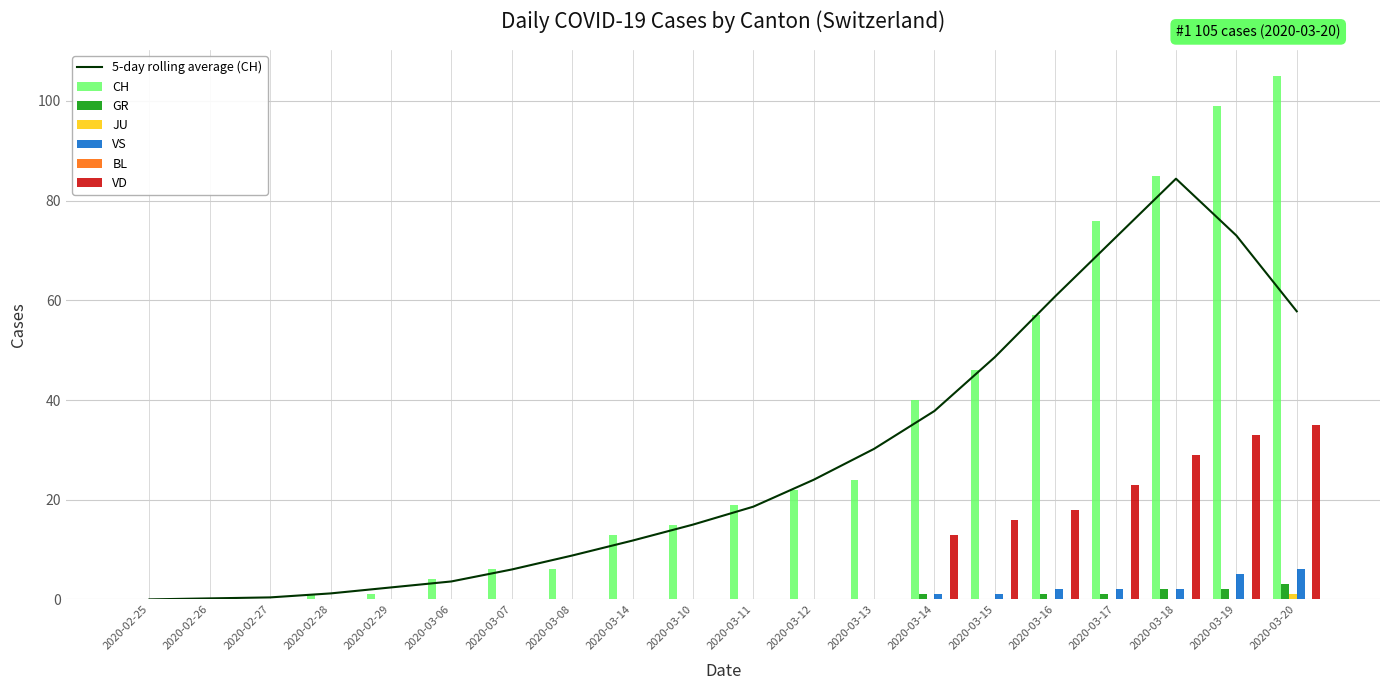

True or false: CH has a value of 48 at 2020-02-26.

False